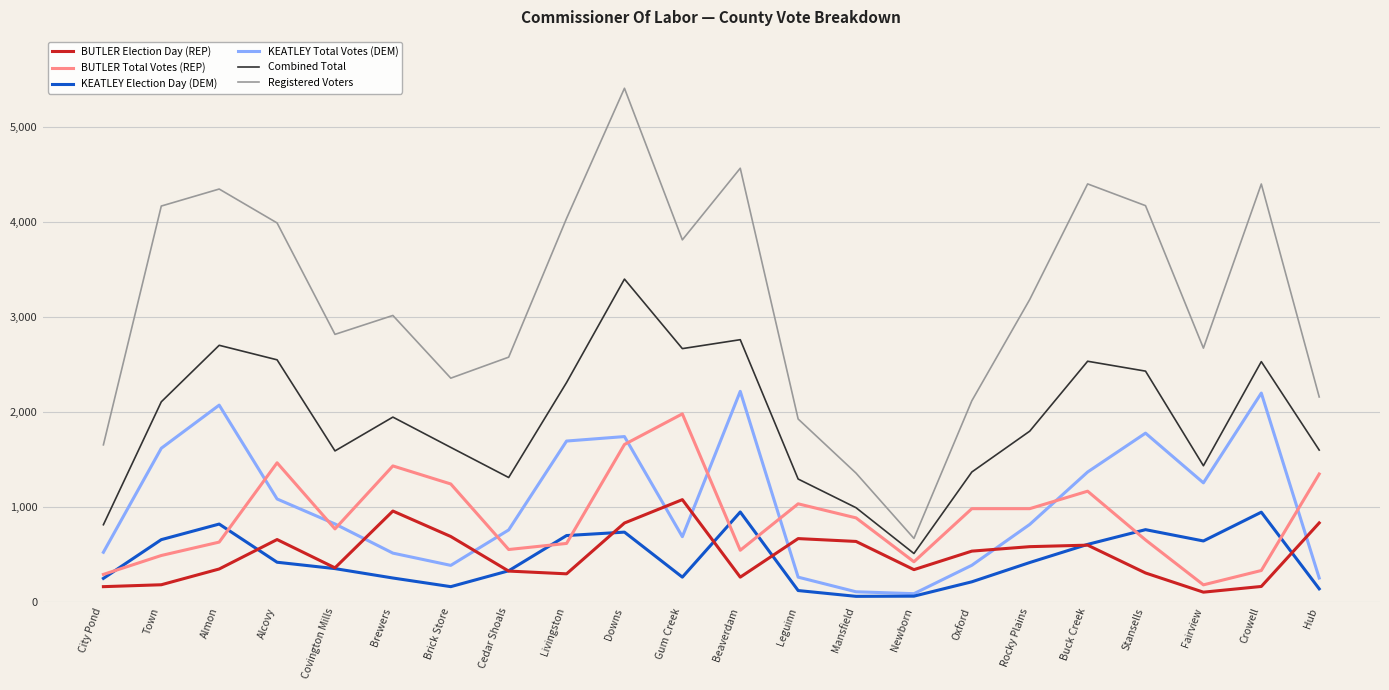

At which category does the chart reach its peak across all series?

Downs